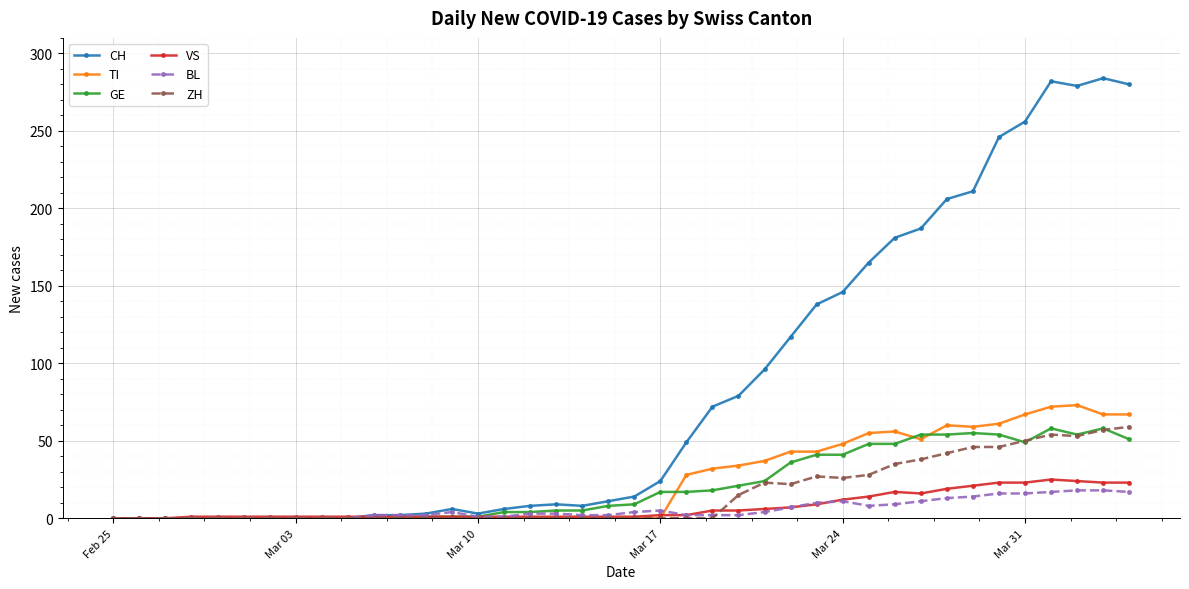

How many data points does each series have?

40